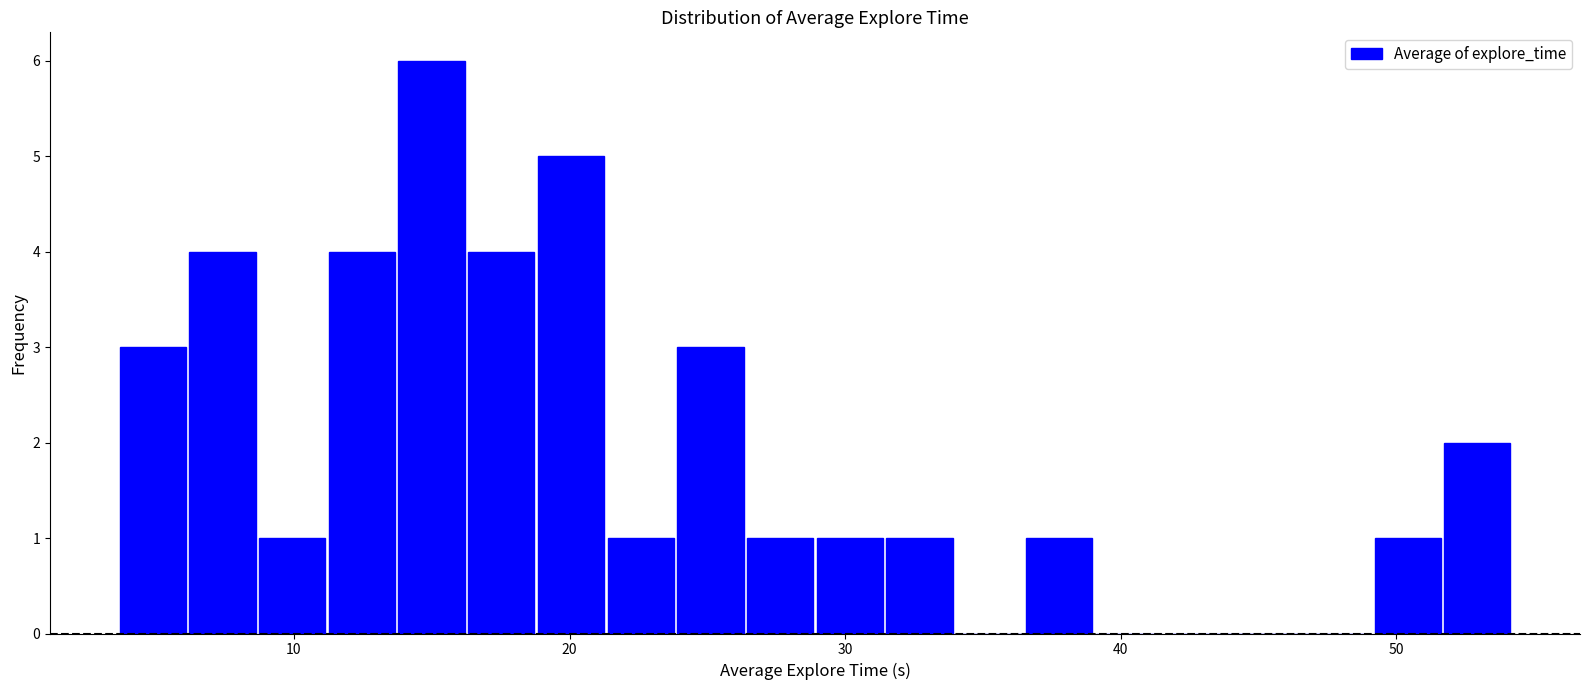

Read against the x-axis, roughly where is the centre of the tallest bar?

15